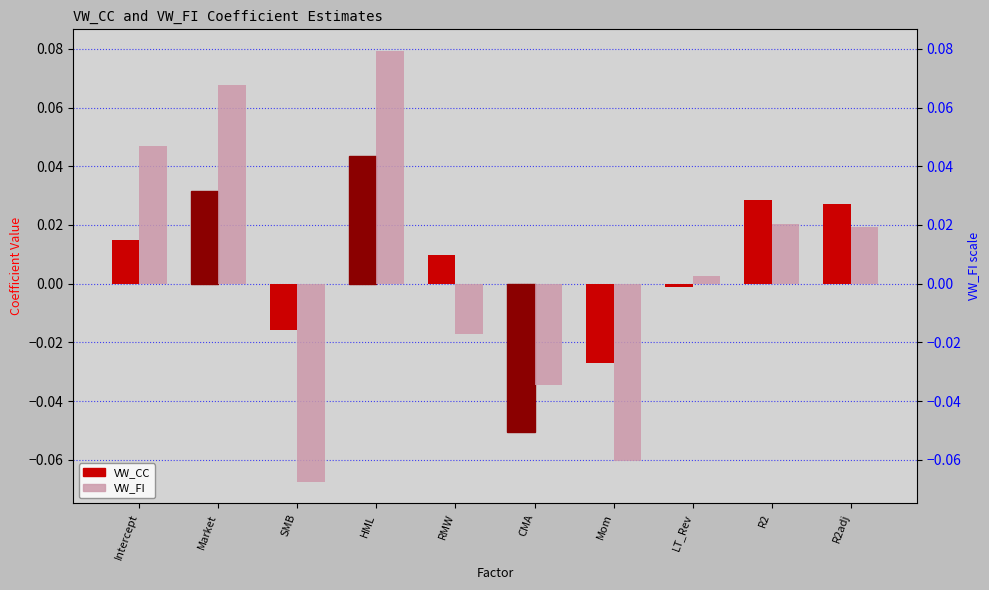

At which category is the sum across all series the highest?

HML